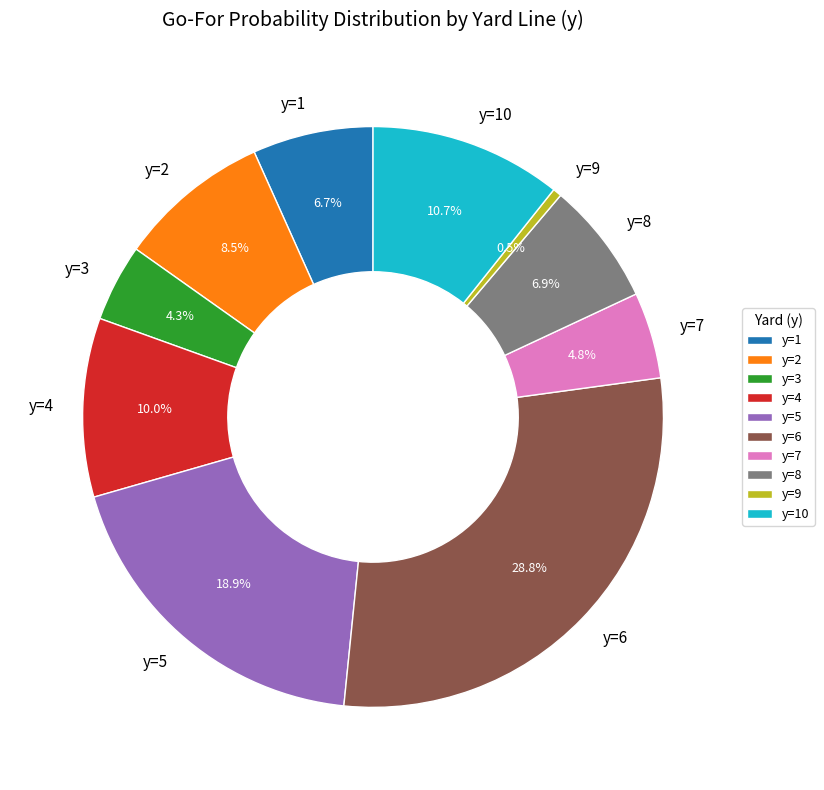

Does y=9 account for over 50% of the chart?

No